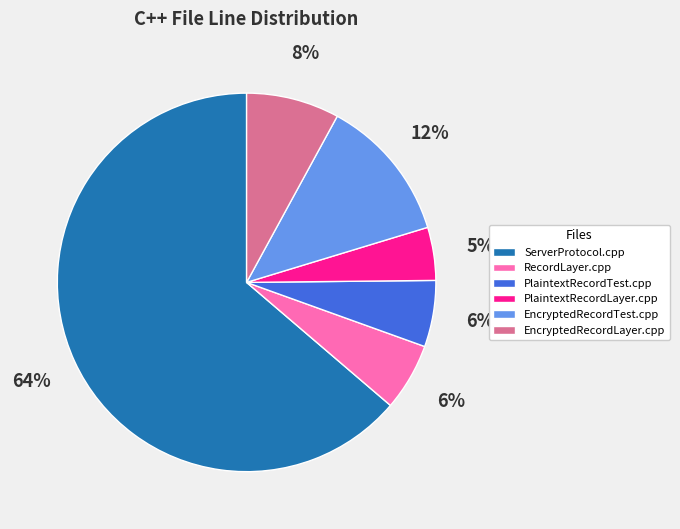

How many segments does this pie chart have?

6